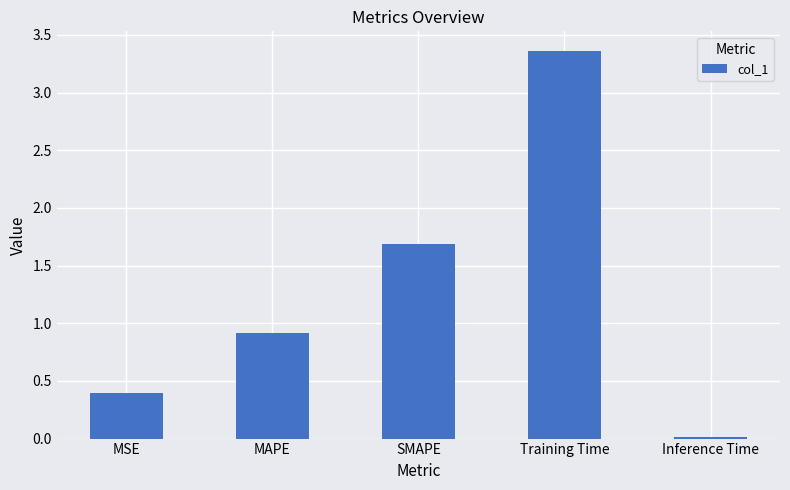

The value at MSE is 0.1. True or false?

False